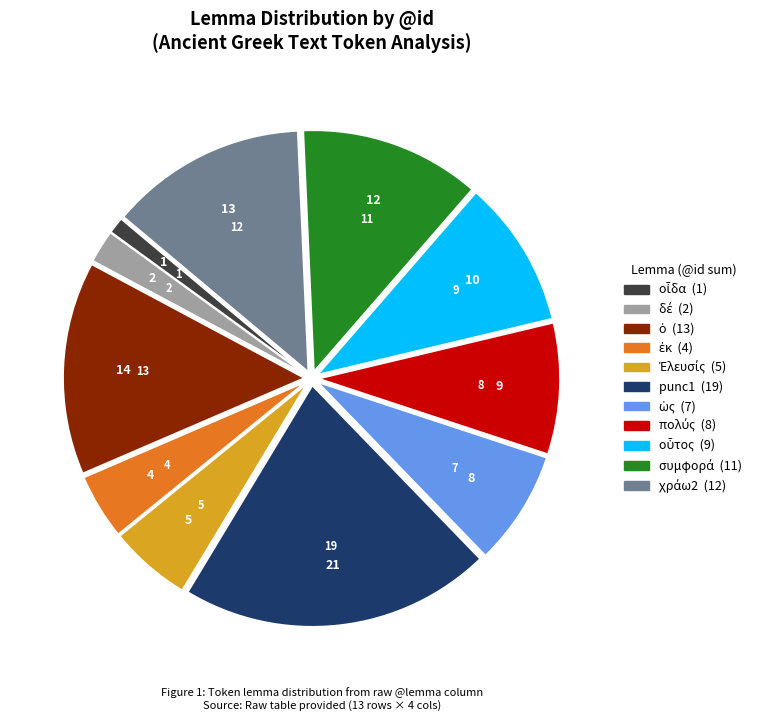

Count the number of slices in the pie.

11